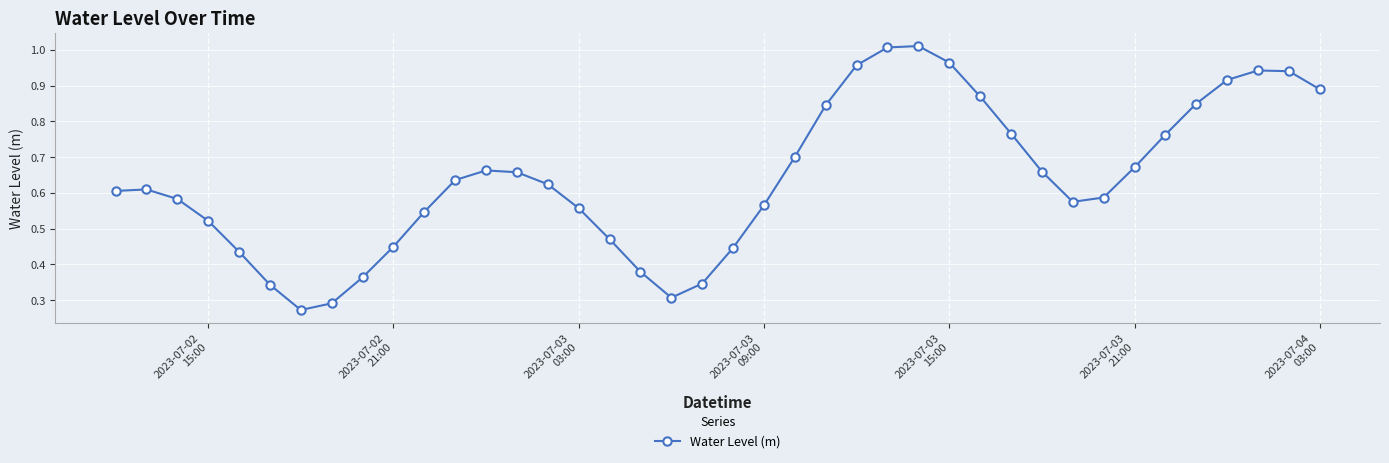

How many points are lower than both their immediate neighbors (excluding endpoints)?

3